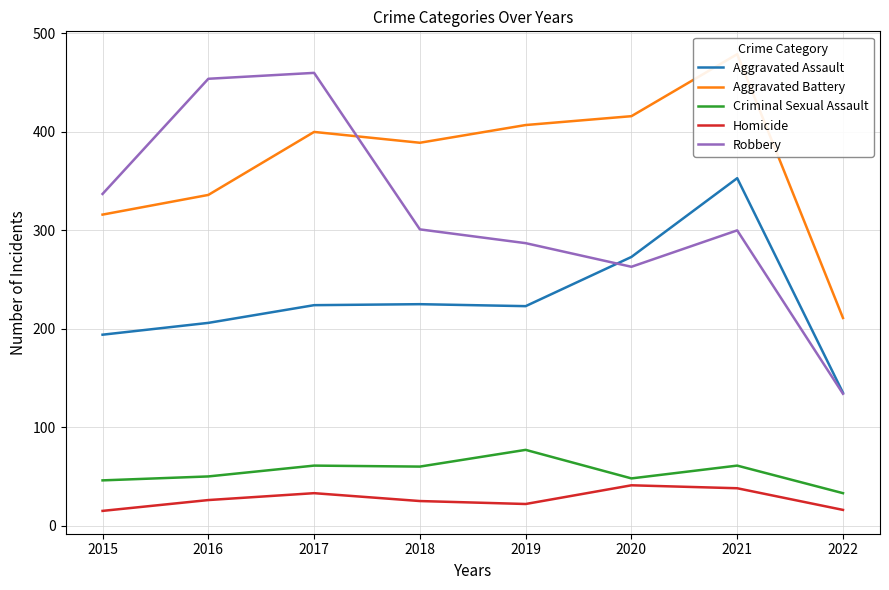

List the labels in order of Homicide value, smallest first.

2015, 2022, 2019, 2018, 2016, 2017, 2021, 2020